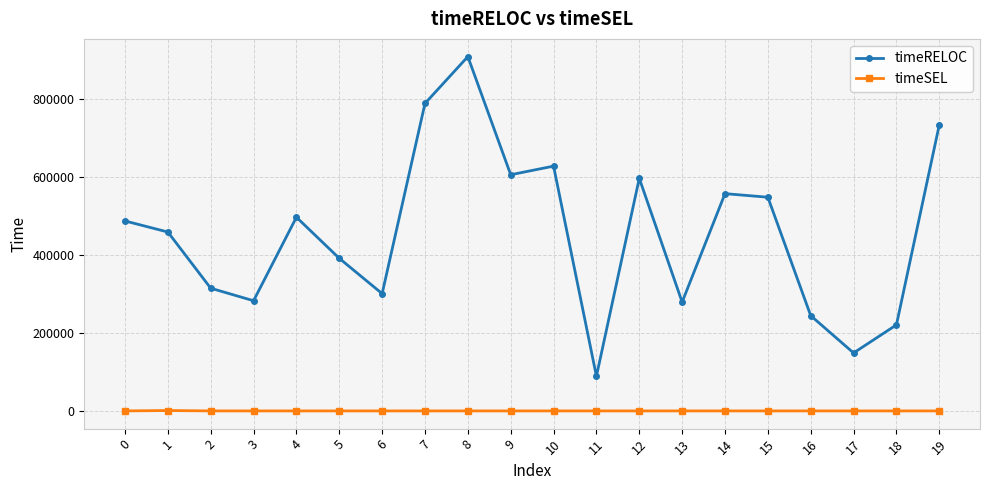

The value of timeRELOC at 10 is 628135. True or false?

True